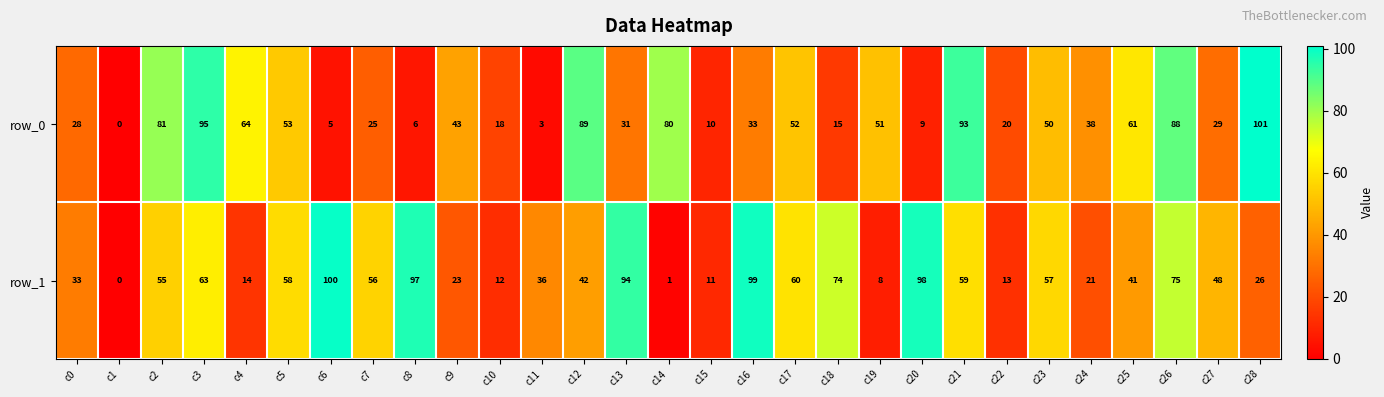

How many series are shown in this chart?

2